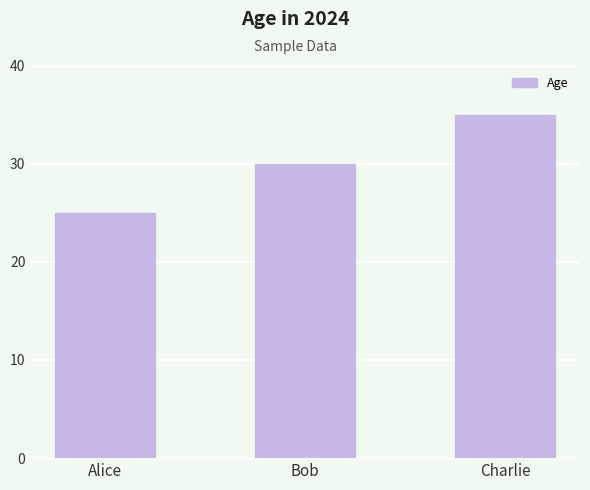

At which label is the value closest to 30?

Bob